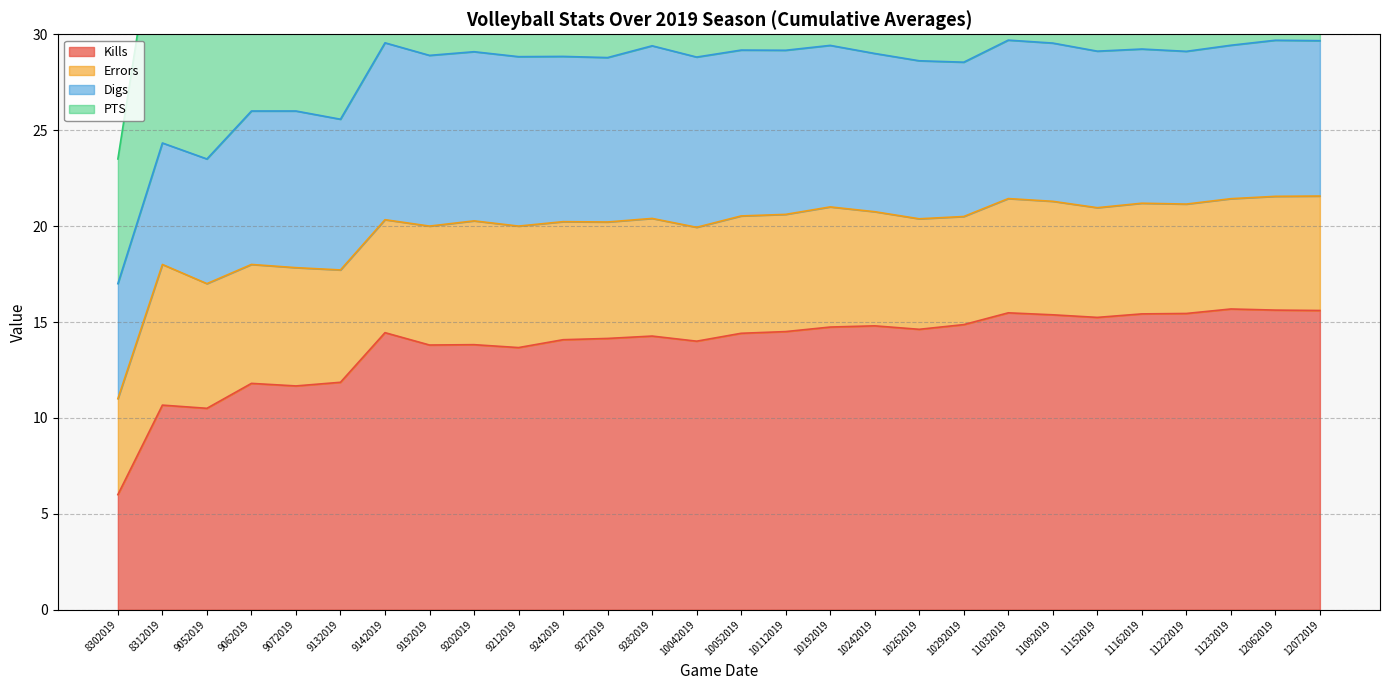

In Kills, how many points are lower than both neighbors (excluding endpoints)?

7